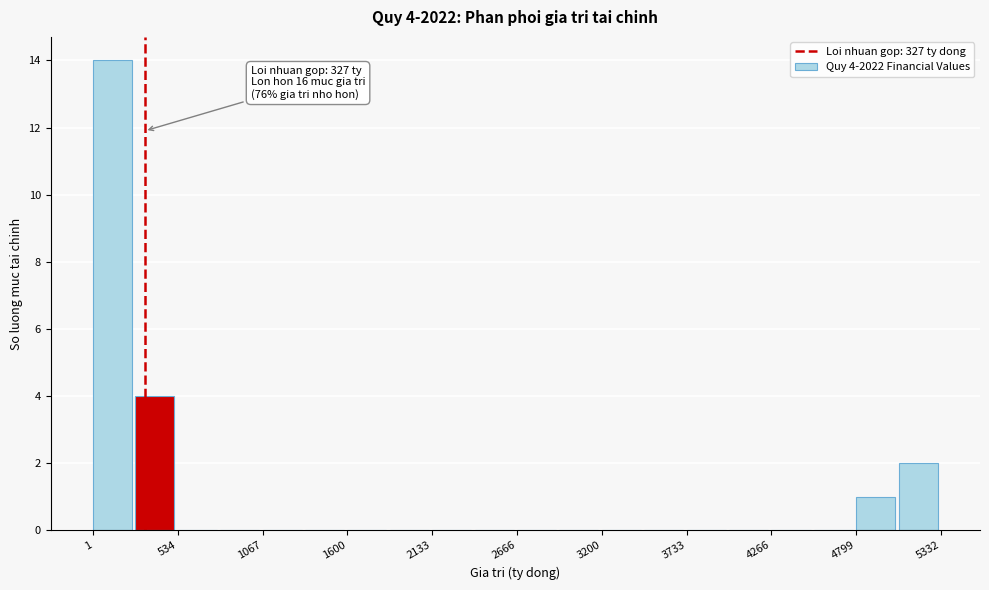

Read against the x-axis, roughly where is the centre of the tallest bar?

100